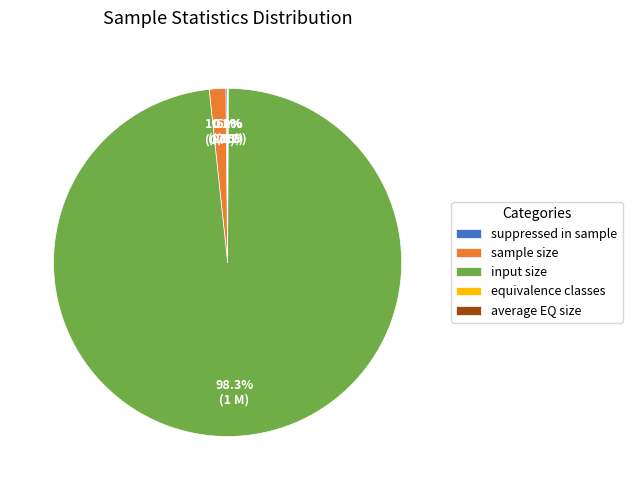

To the nearest percent, what is the difference between the largest and smallest slice percentages?

98%